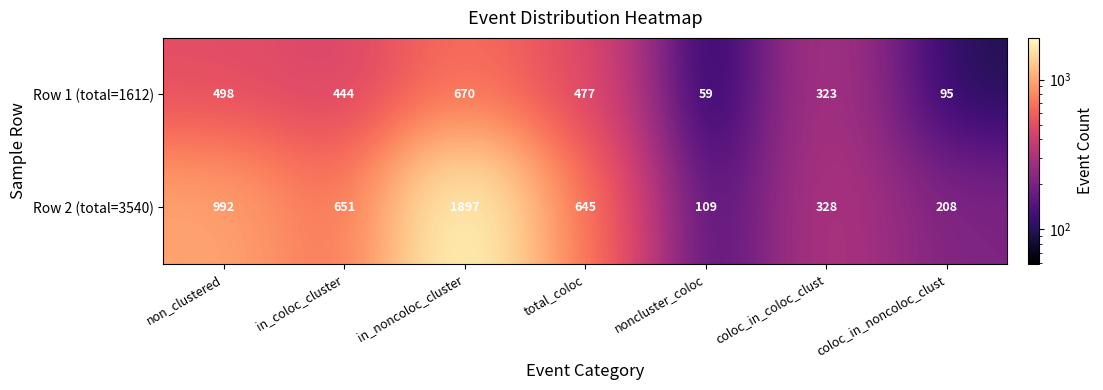

Where does the Row 1 (total=1612) series first go above 444?

non_clustered